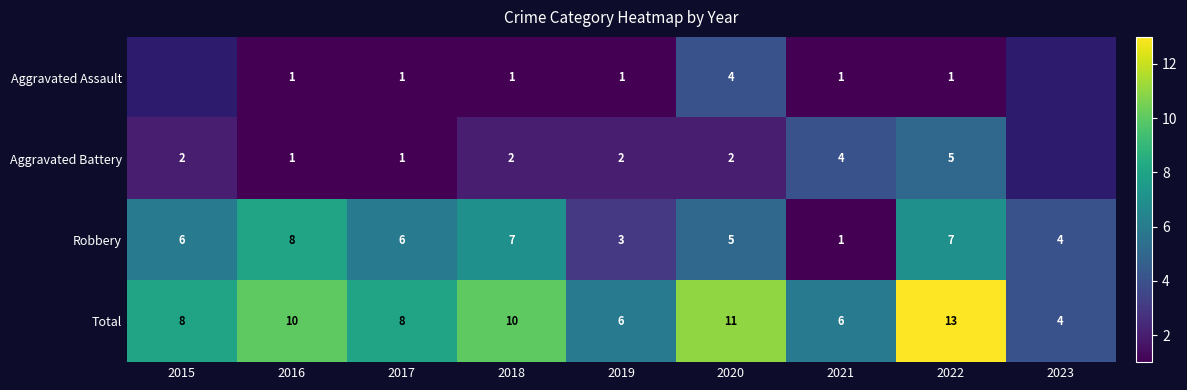

How many values in the Total series are below 8?

3